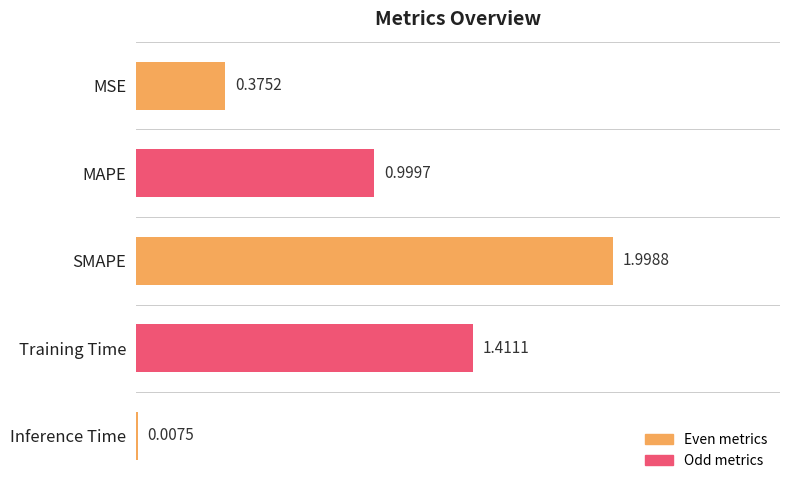

What is the sum of the values at Inference Time and SMAPE?

2.0